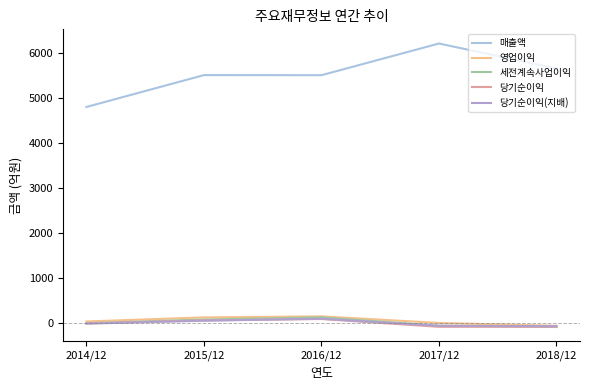

Which category has the lowest value in the 매출액 series?

2014/12